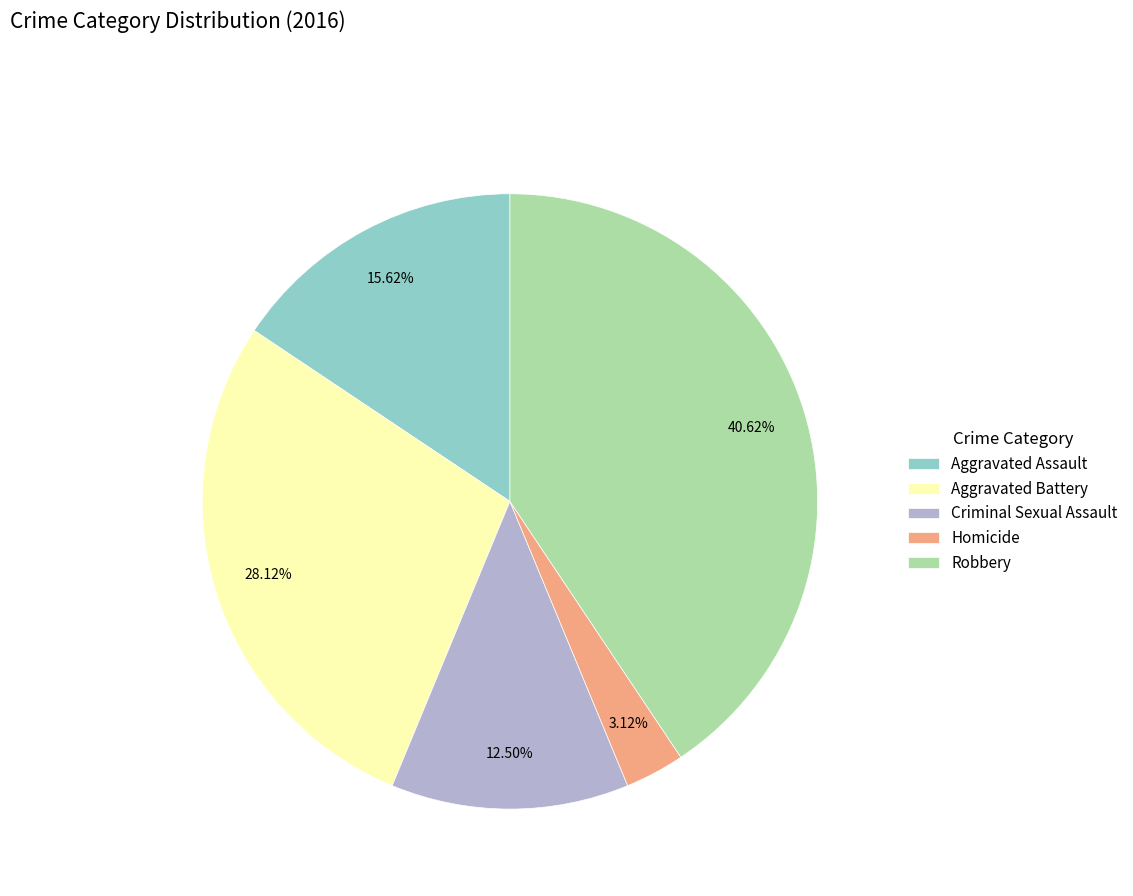

Rank the categories by value from highest to lowest.

Robbery, Aggravated Battery, Aggravated Assault, Criminal Sexual Assault, Homicide